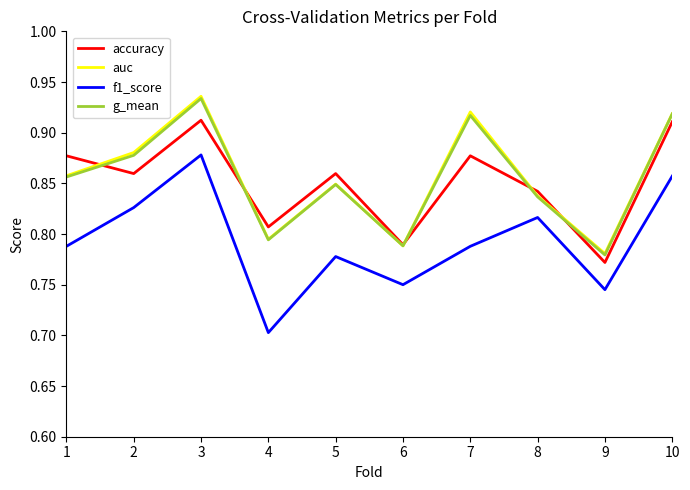

Which series has the widest spread of values?

f1_score